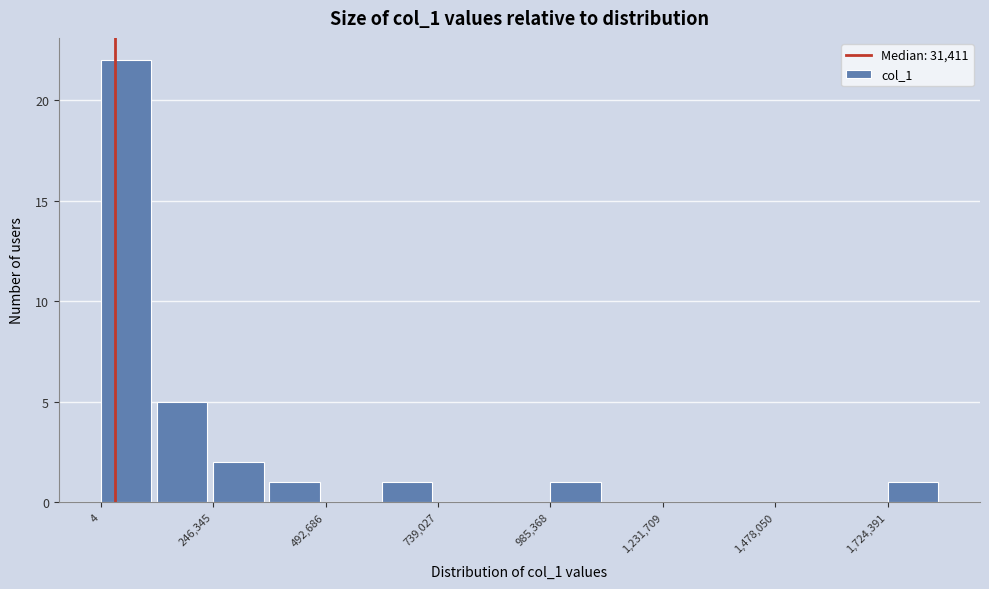

Around what value on the x-axis is the tallest bar? Give the approximate position of its centre, as read against the axis.

50000